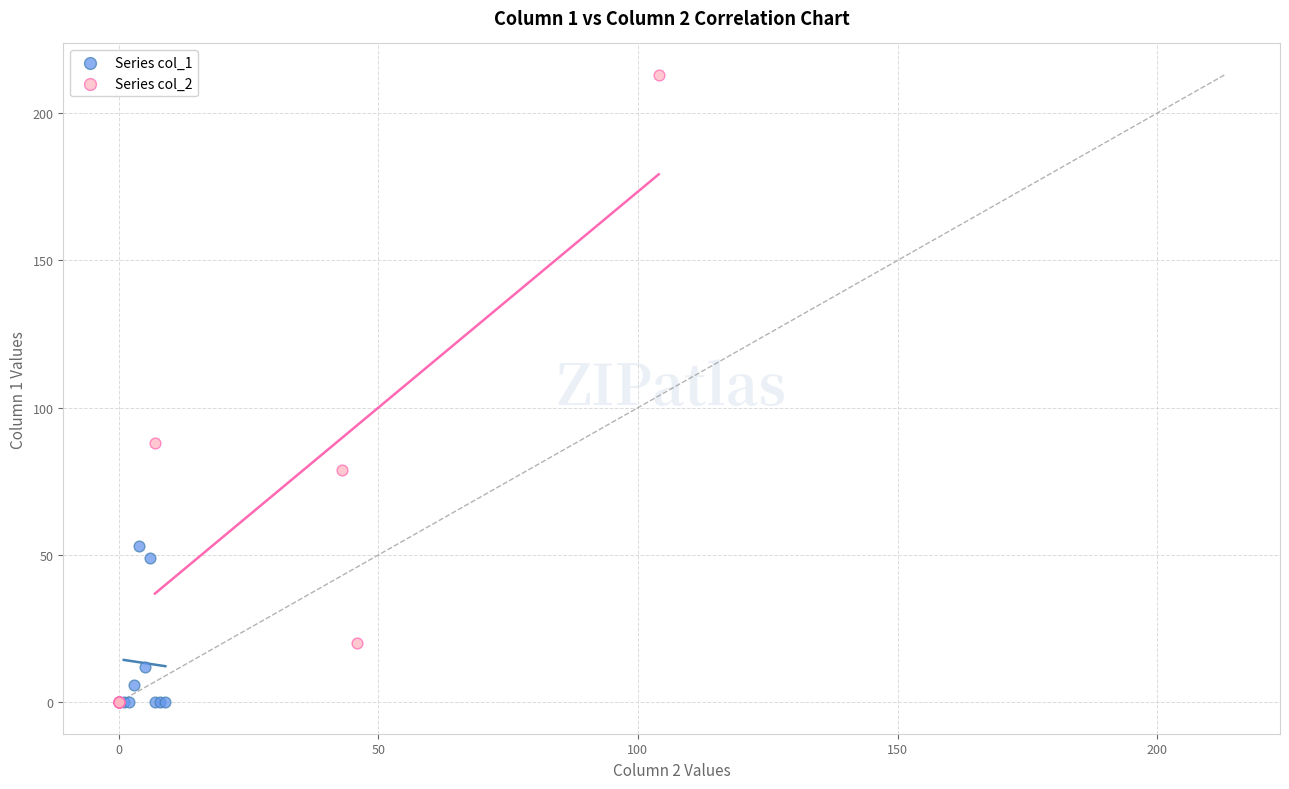

Which series has the widest spread of Y values?

Series col_2